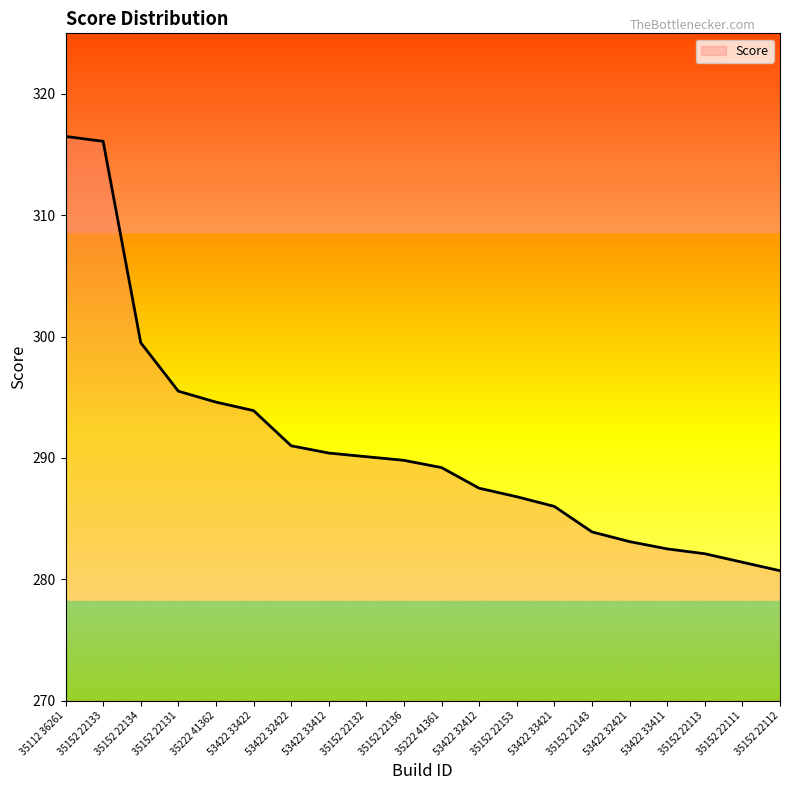

What is the greatest value displayed?

316.5